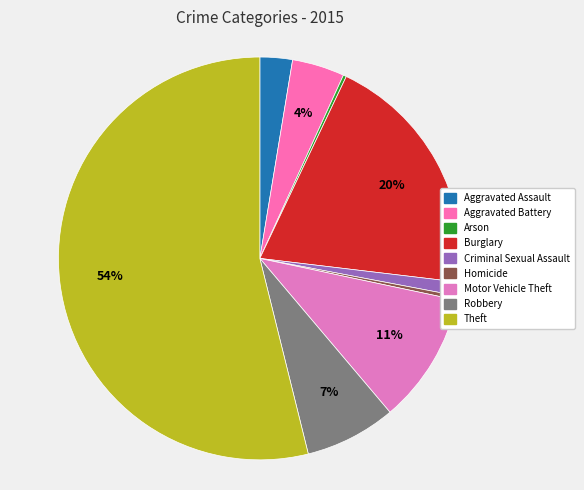

Is Motor Vehicle Theft the majority of the pie?

No